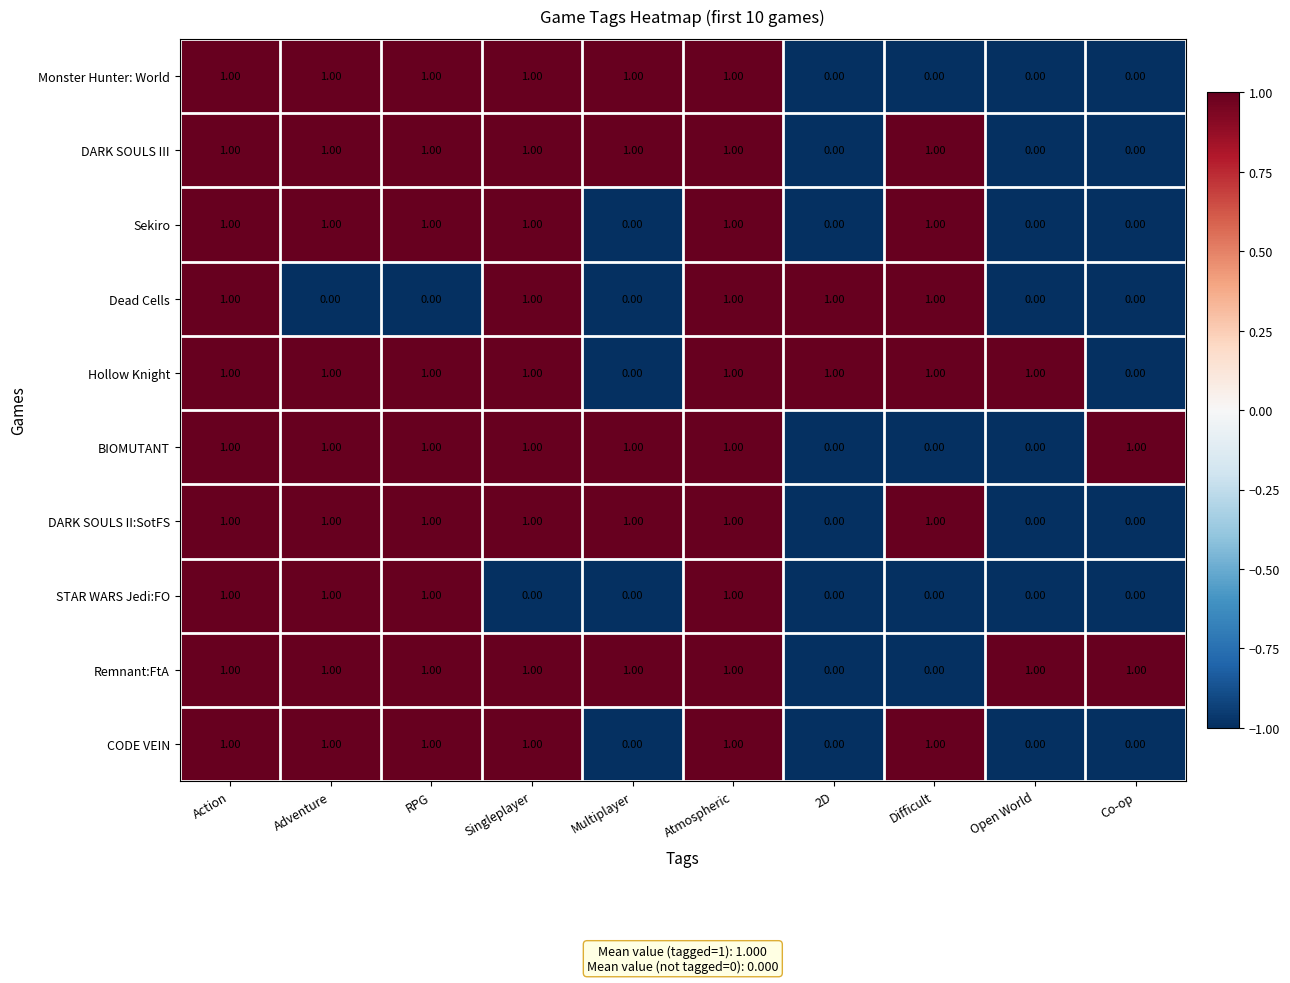

What is the sum of all Remnant:FtA values?

8